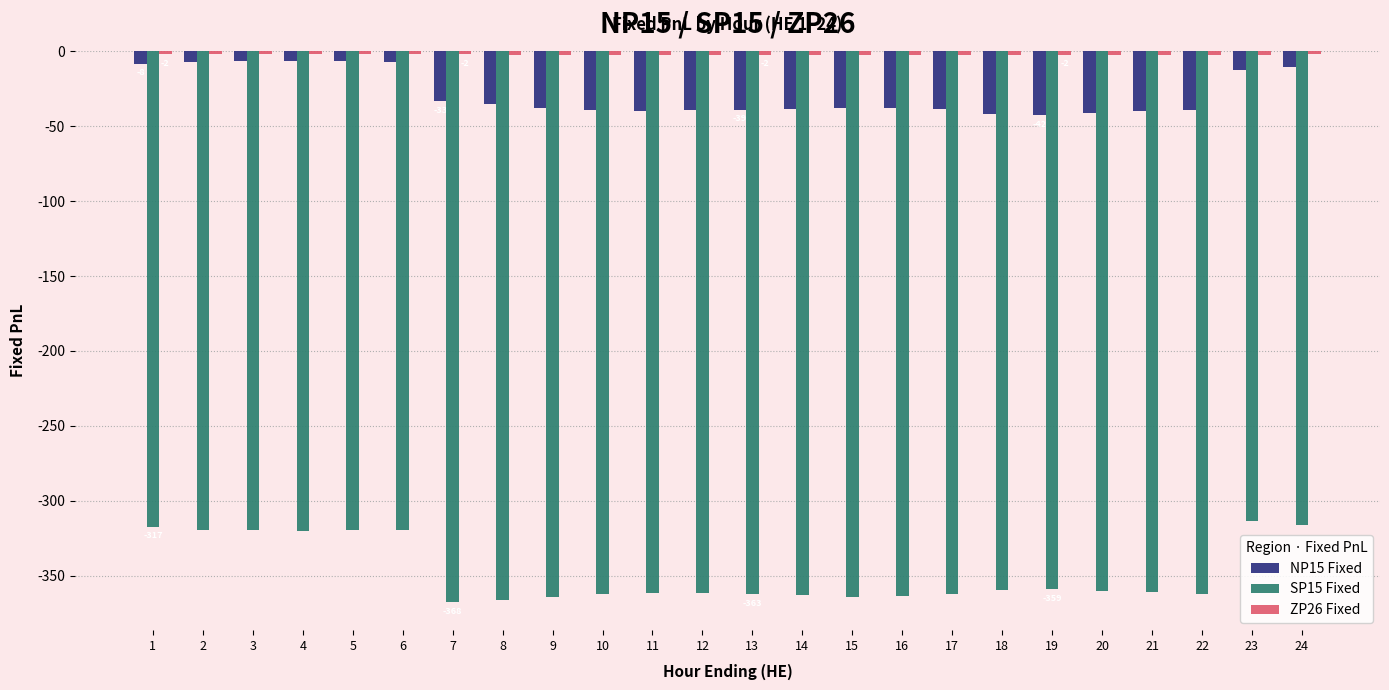

Which series has the largest range (max minus min)?

SP15 Fixed